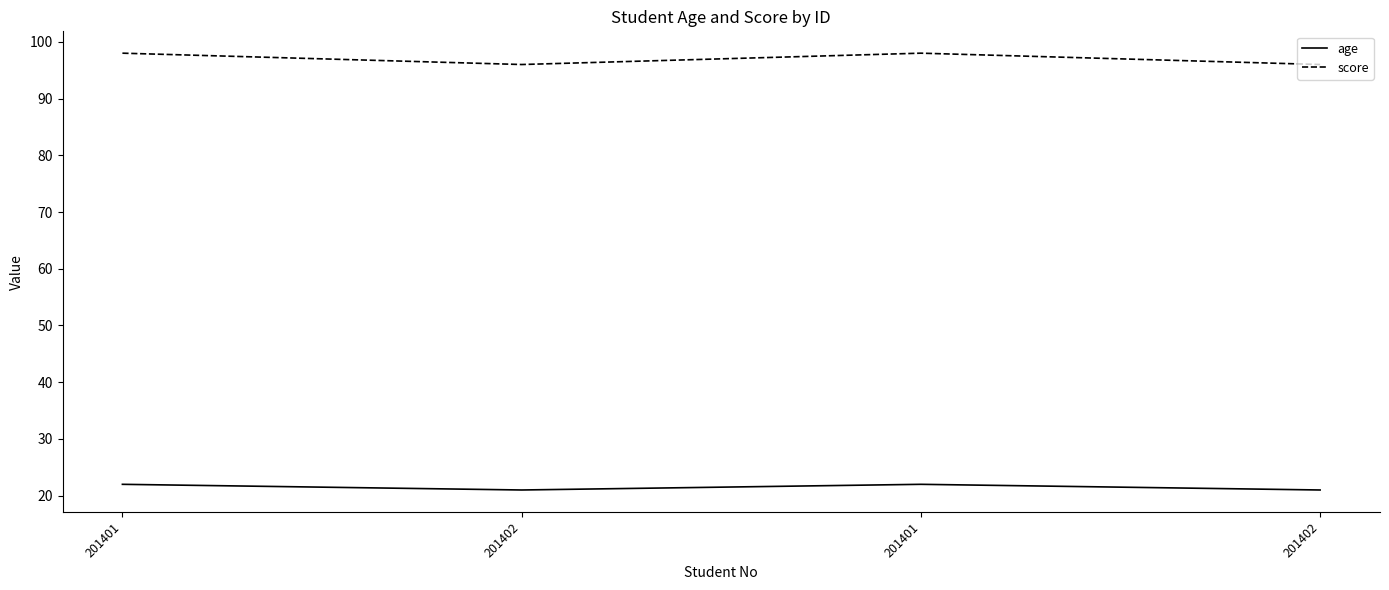

How many categories are shown in the chart?

4